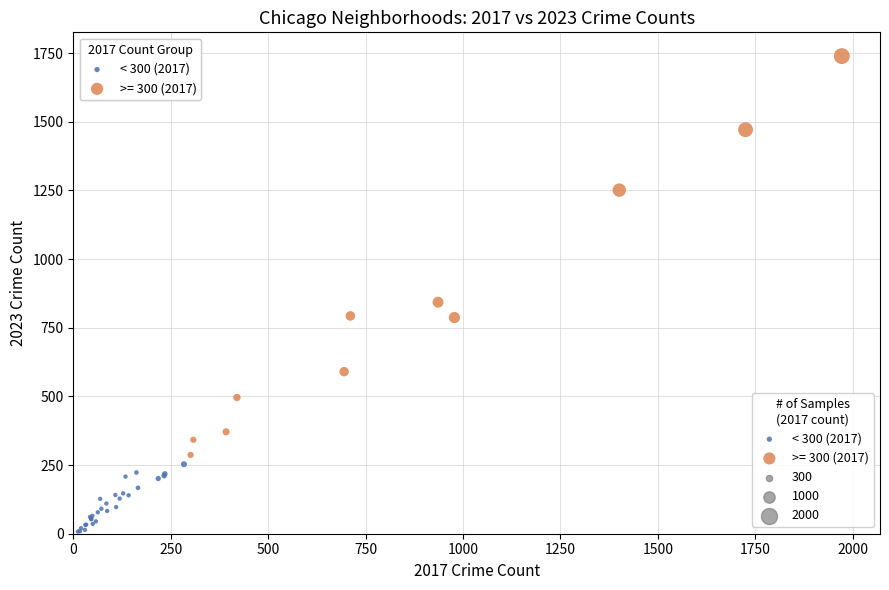

Which series reaches the maximum Y coordinate?

>= 300 (2017)